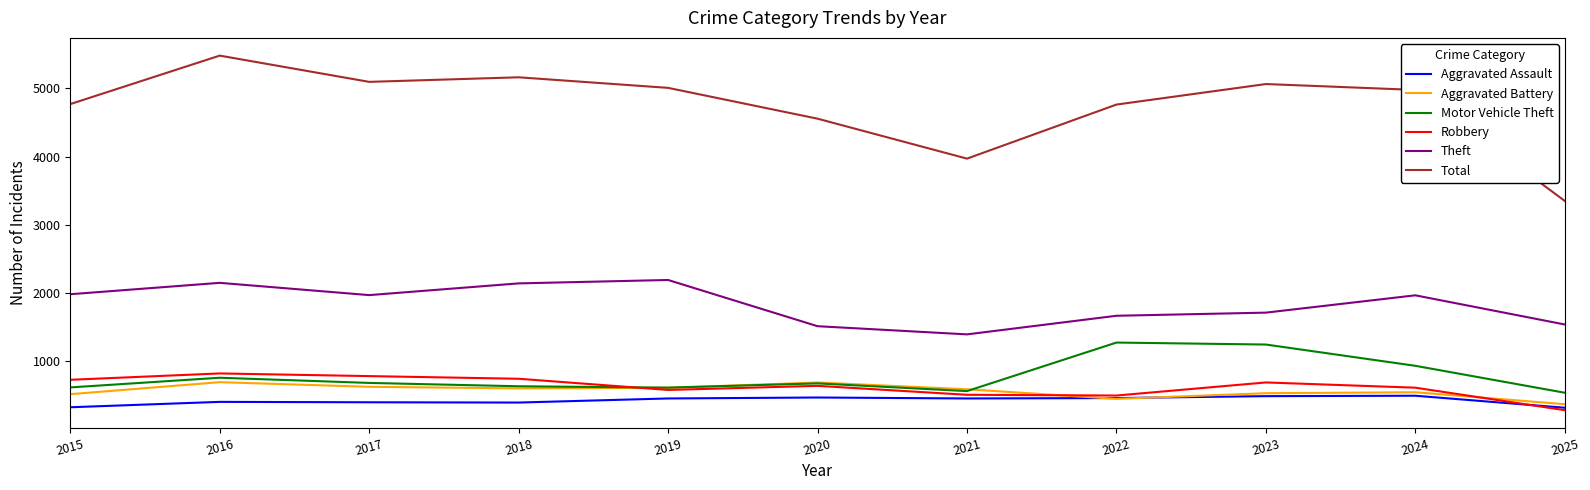

Which series changed the most between 2024 and 2025?

Total